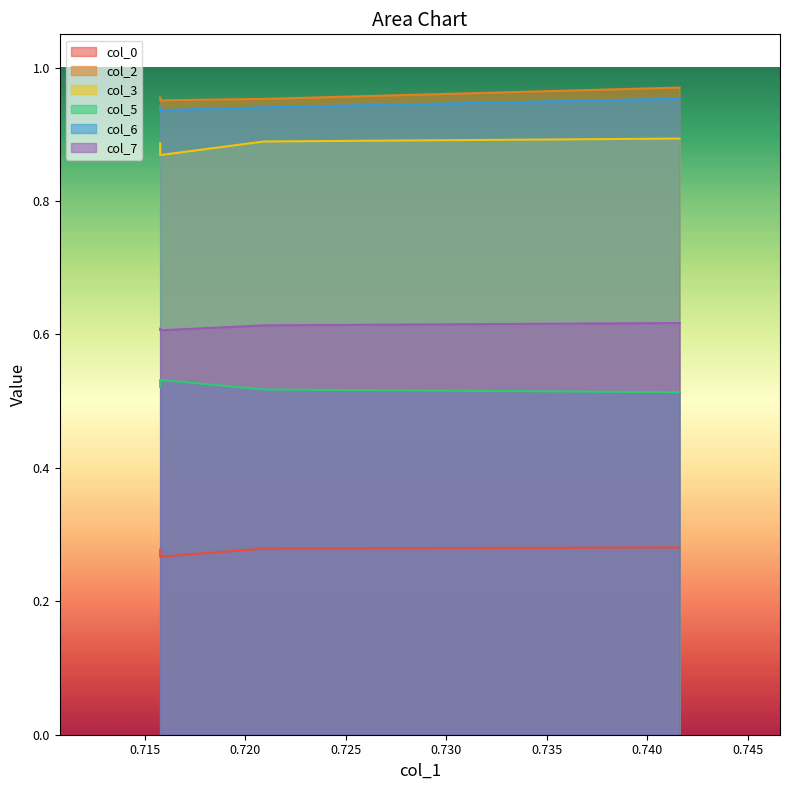

What is the average value of the col_7 series?

0.6